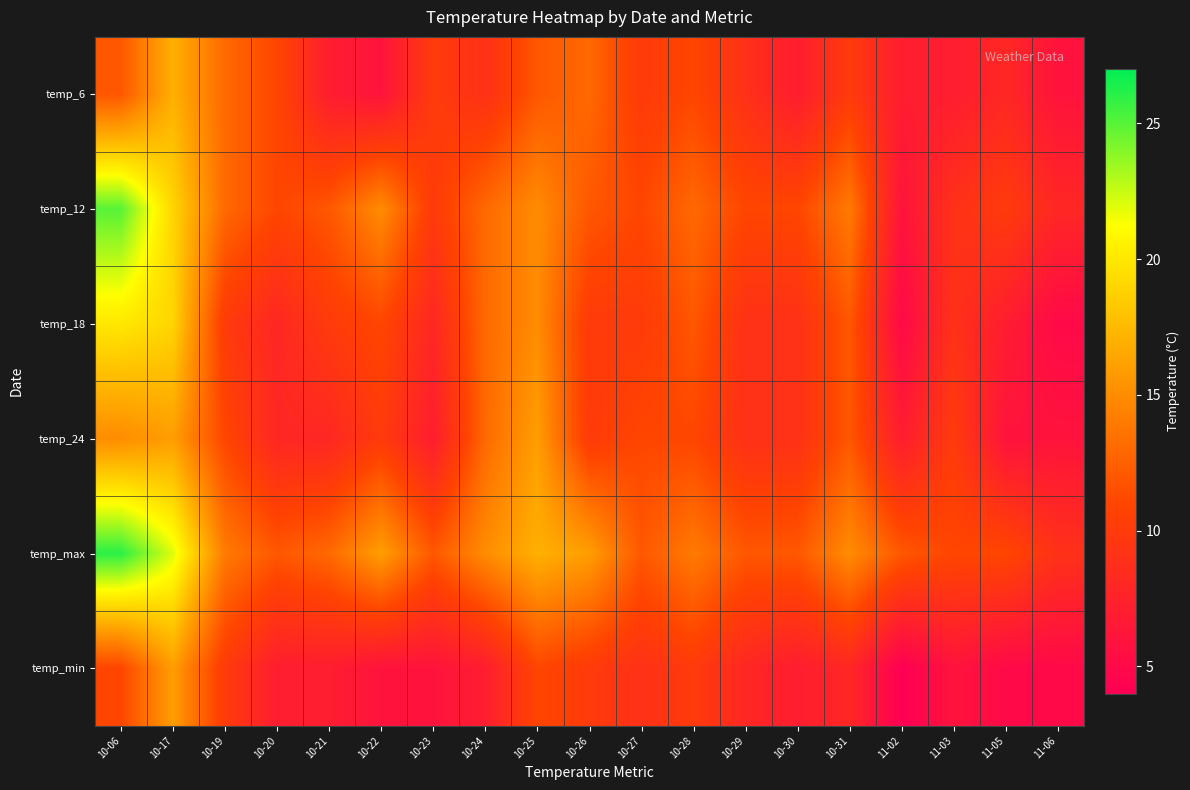

Count the number of data series in this chart.

6